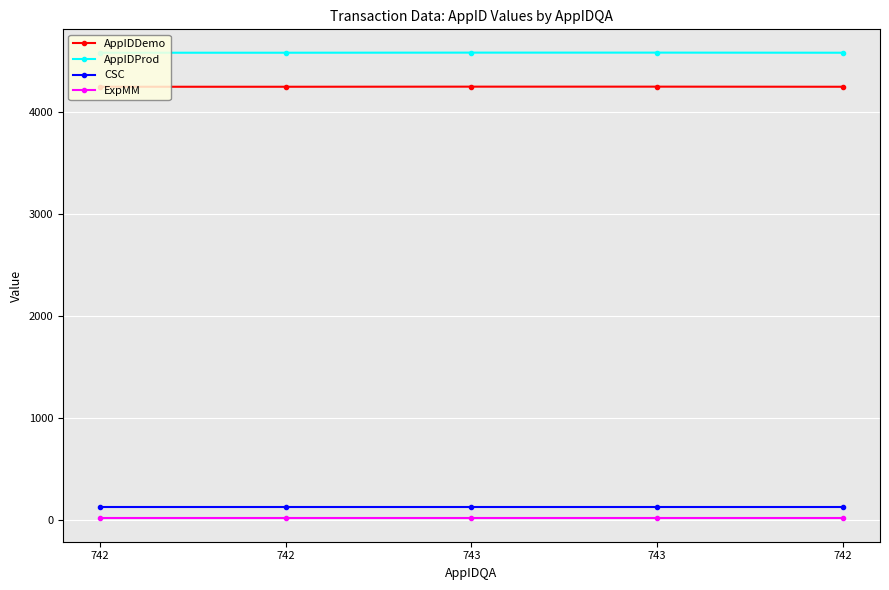

What is the total value across all series at 742?

8967